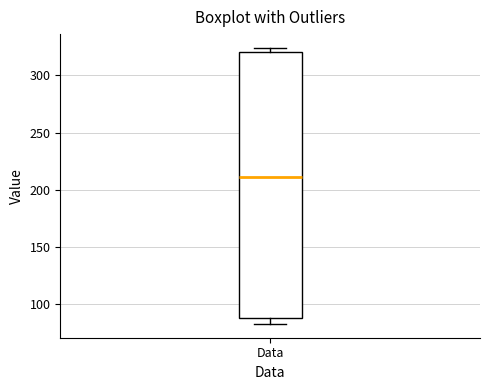

Read this box plot against the y-axis: the position of the median line, the range covered by the box, and the ends of both whiskers. The values are not printed on the chart, so give them approximately, as read against the axis.

median 210, box 90 to 320, whiskers 85 to 325